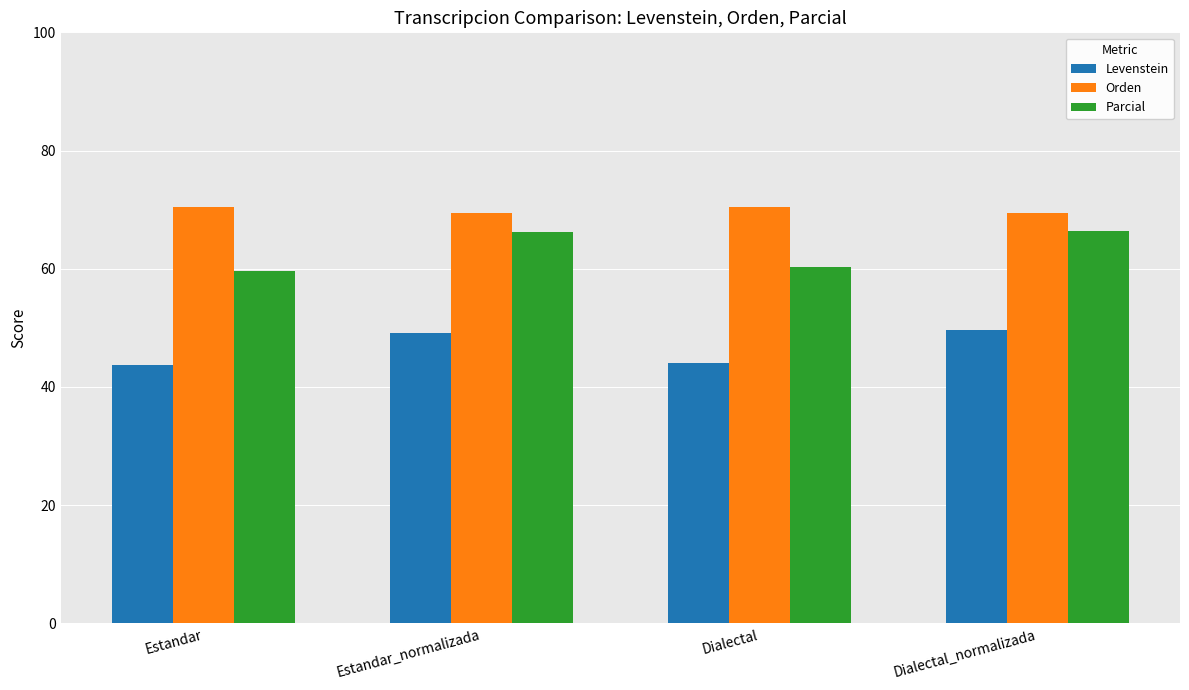

Between Estandar and Estandar_normalizada, which series saw the biggest shift?

Parcial